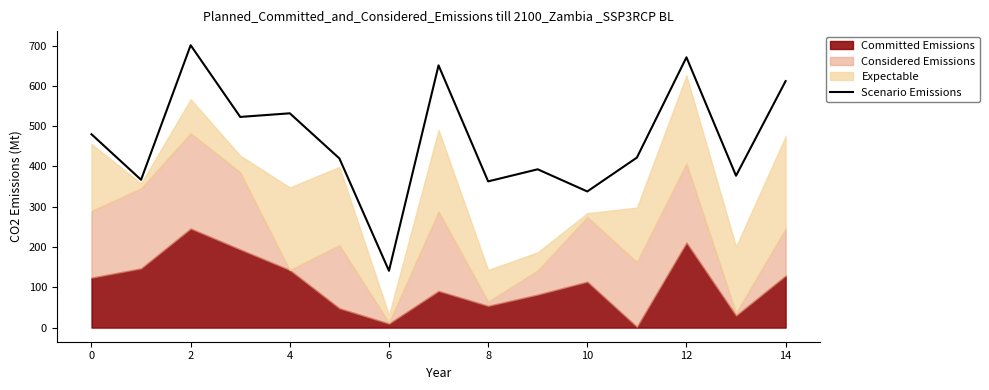

Reading left to right, extract all data points from this chart.

480	367	701	523	532	420	141	651	363	393	338	422	671	377	612